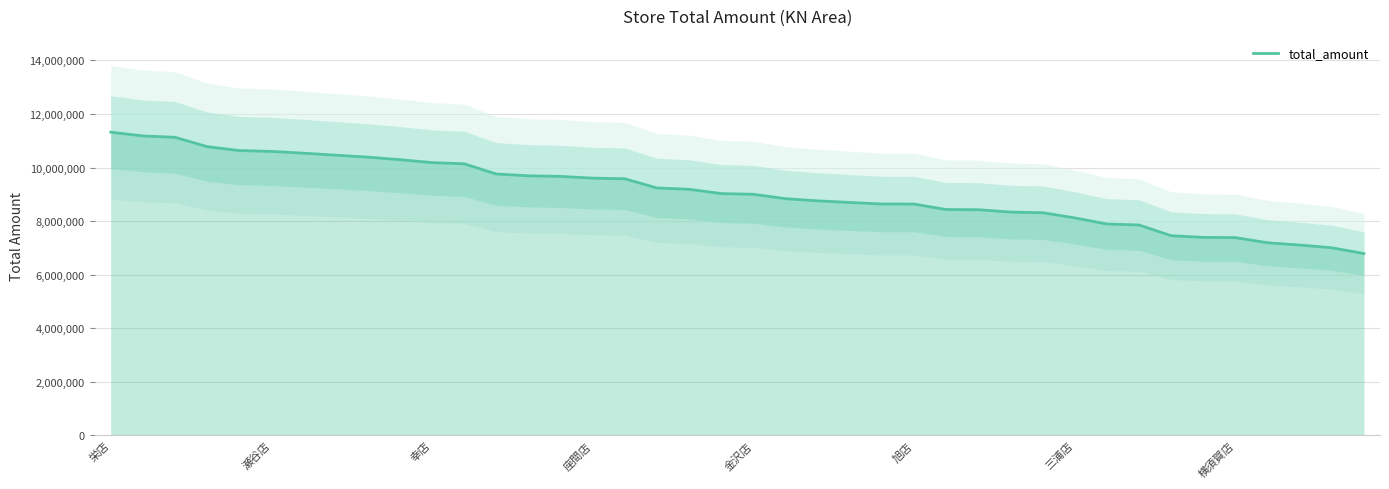

Which category has the highest value across all series?

栄店